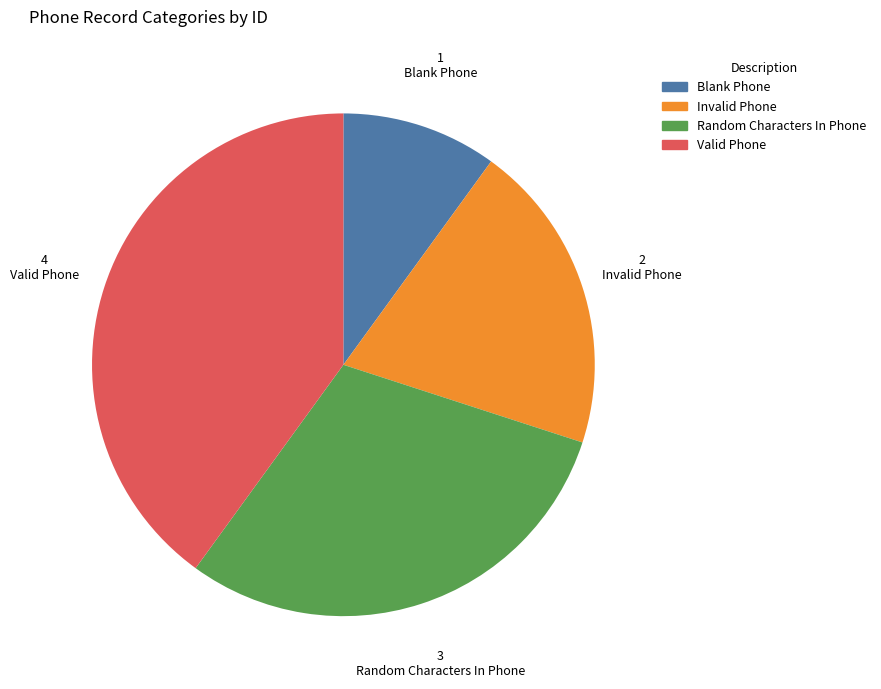

Is there a majority slice in this chart?

No